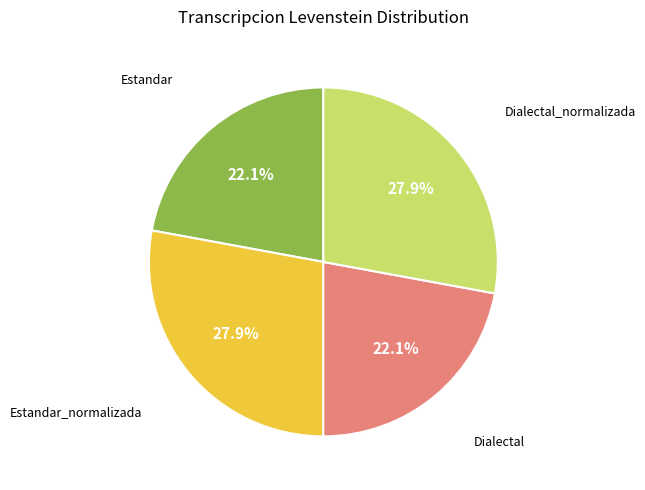

Is there any slice that represents more than half of the pie?

No